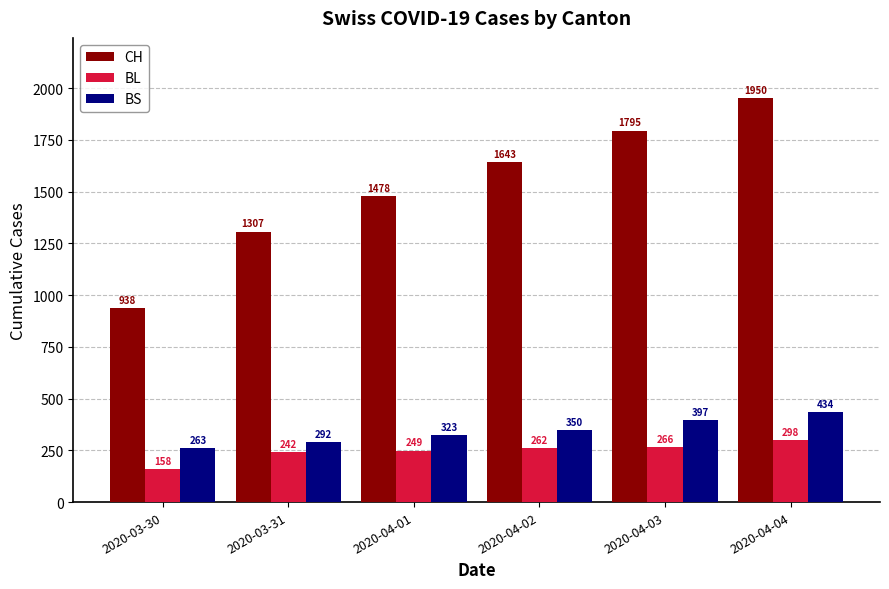

Reading right to left, transcribe all the data shown in this chart.

CH: 1950	1795	1643	1478	1307	938
BL: 298	266	262	249	242	158
BS: 434	397	350	323	292	263